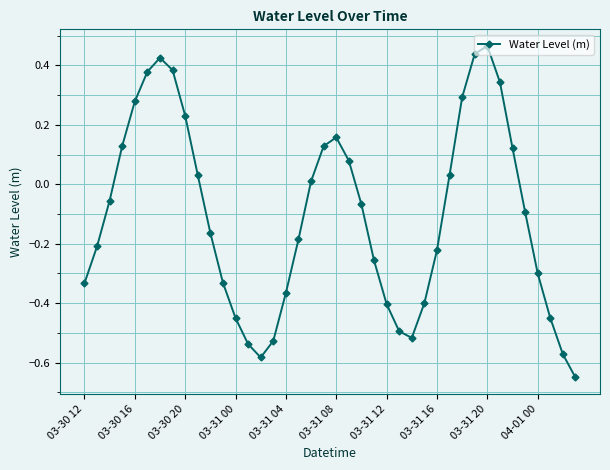

What is the difference between the maximum and minimum values?

1.1